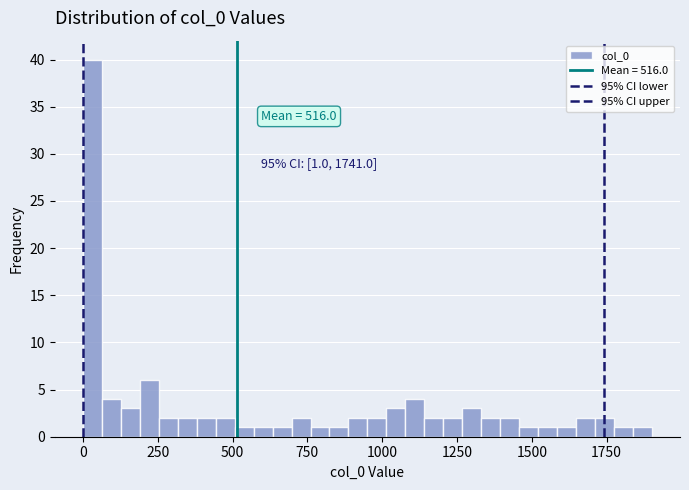

Read against the x-axis, roughly where is the centre of the tallest bar?

50